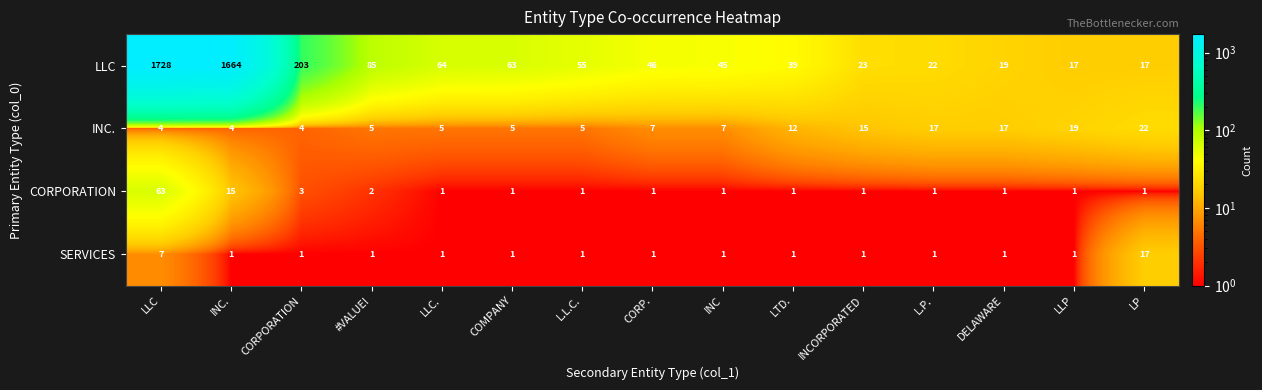

What is the average value of the CORPORATION series?

6